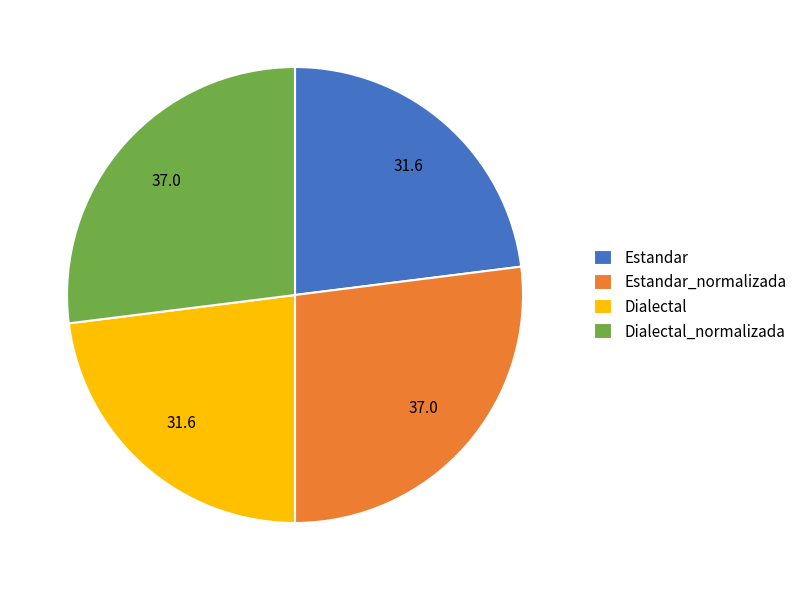

Is Estandar the majority of the pie?

No